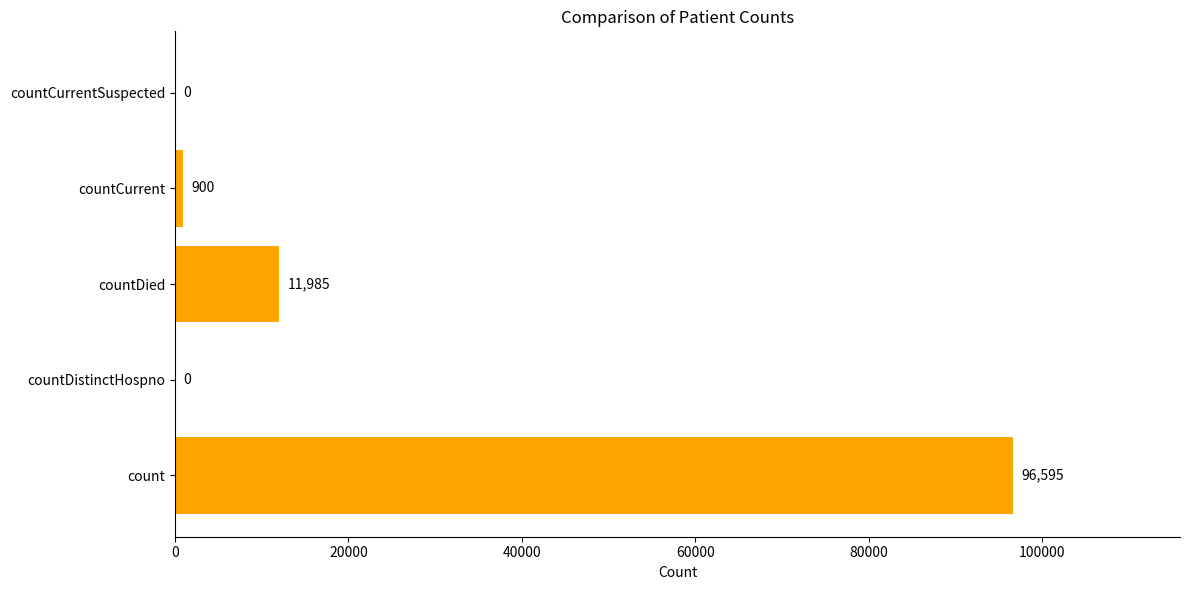

What is the change in value from countDied to countCurrent?

-11085